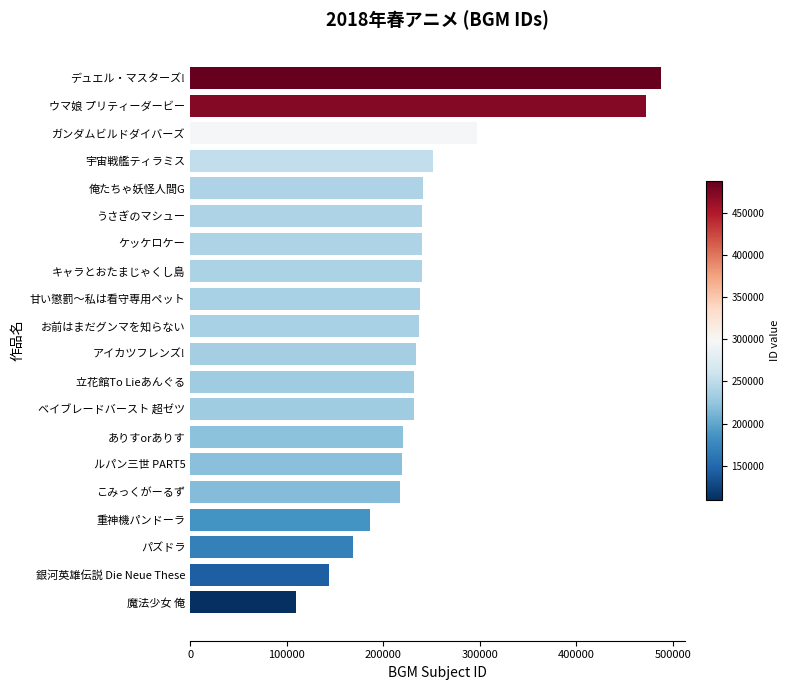

Does the chart contain any negative values?

No